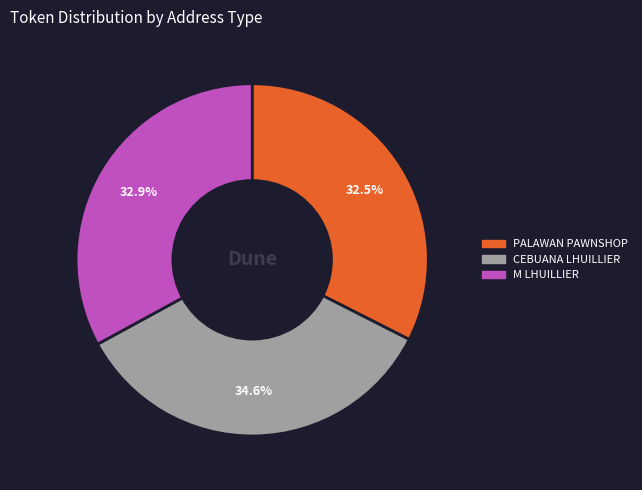

Is there any slice that represents more than half of the pie?

No